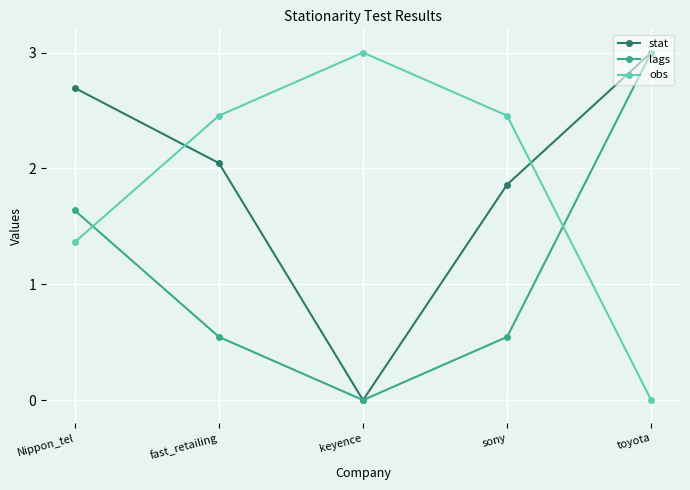

At which label does stat reach its minimum?

keyence